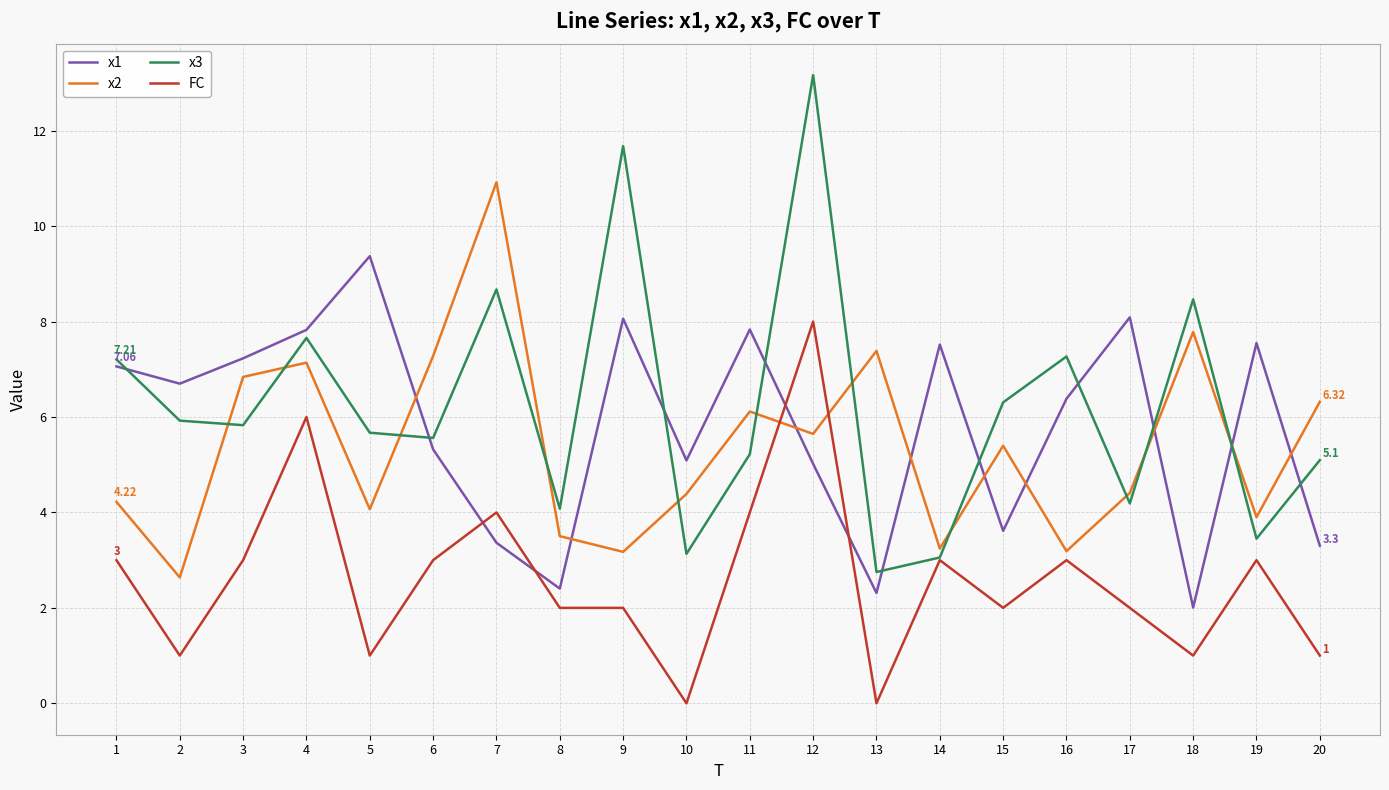

At which label does x2 reach its peak?

7